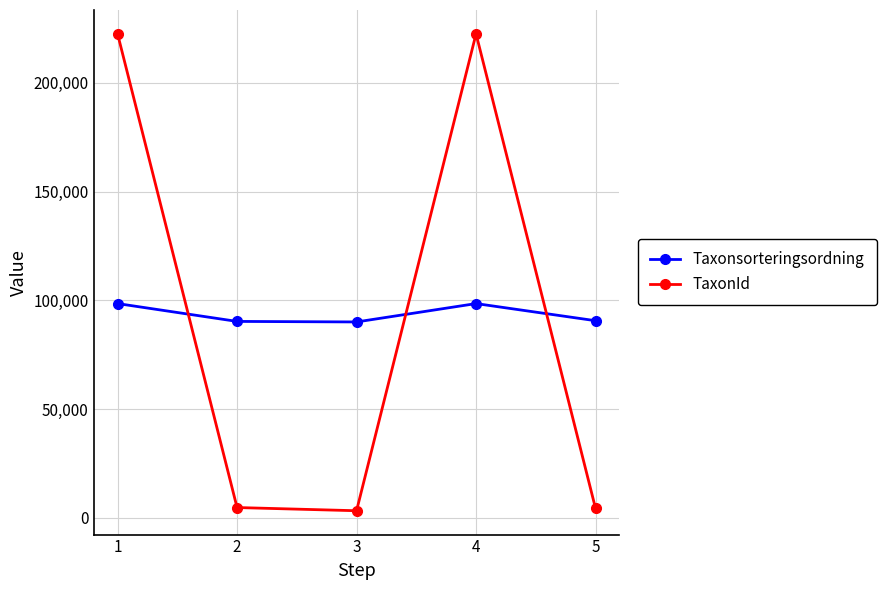

True or false: TaxonId has a value of 362112 at 4.

False